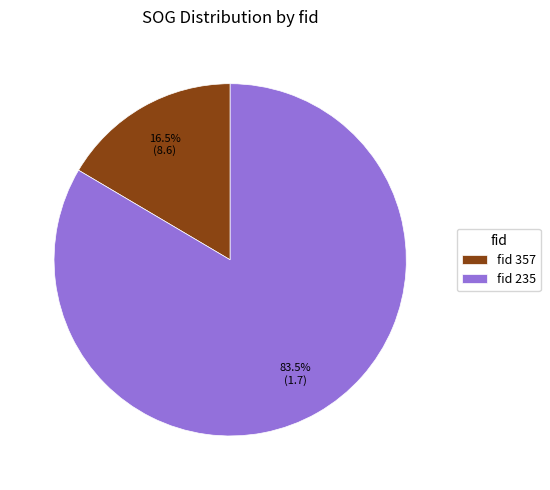

Which slice is the largest?

fid 235